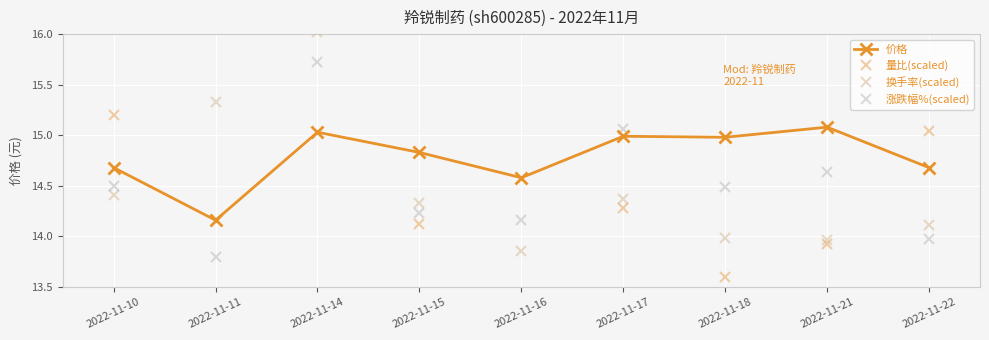

What is the approximate value of 价格 at 2022-11-22?

14.7